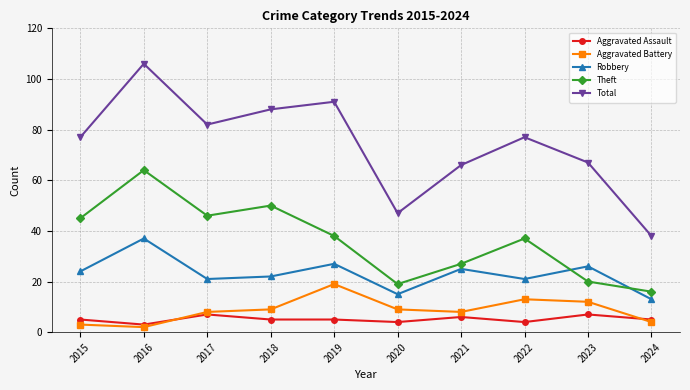

What is the smallest value displayed?

2